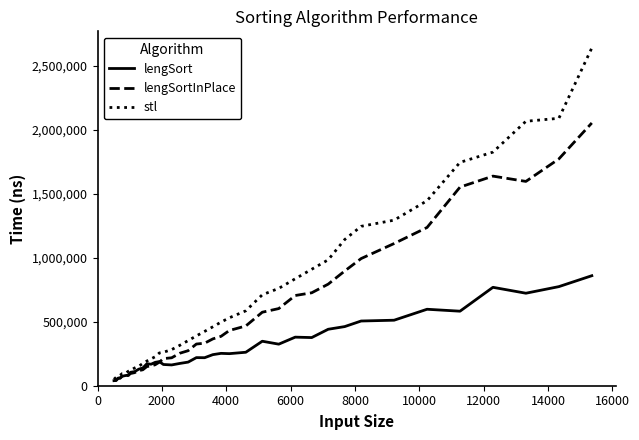

What is the maximum value for stl?

2637031